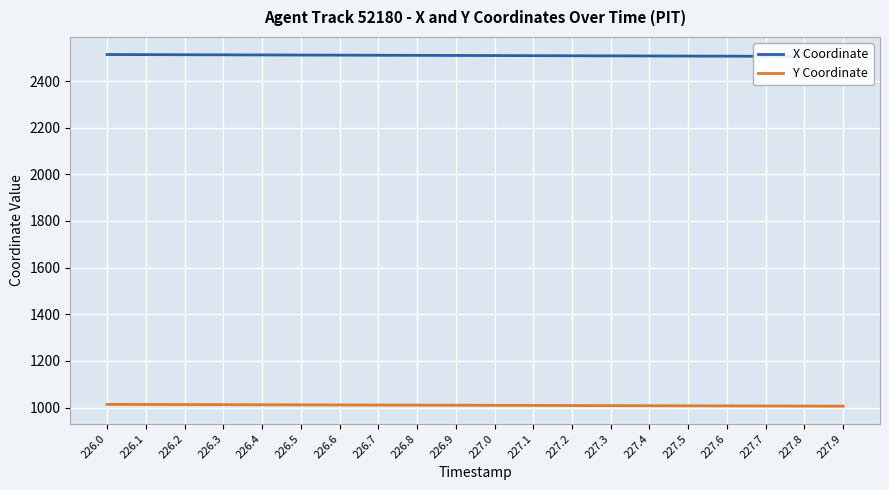

True or false: Y Coordinate and X Coordinate intersect in this chart.

False